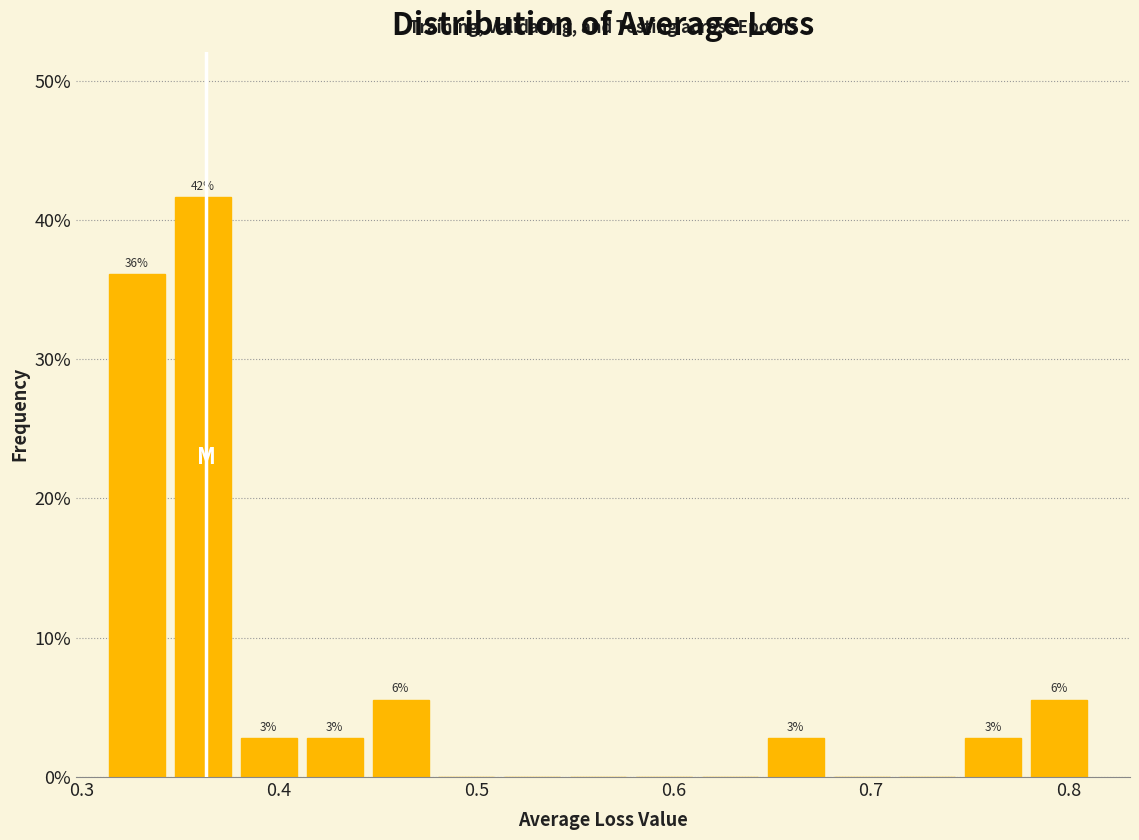

Around what value on the x-axis is the tallest bar? Give the approximate position of its centre, as read against the axis.

0.36